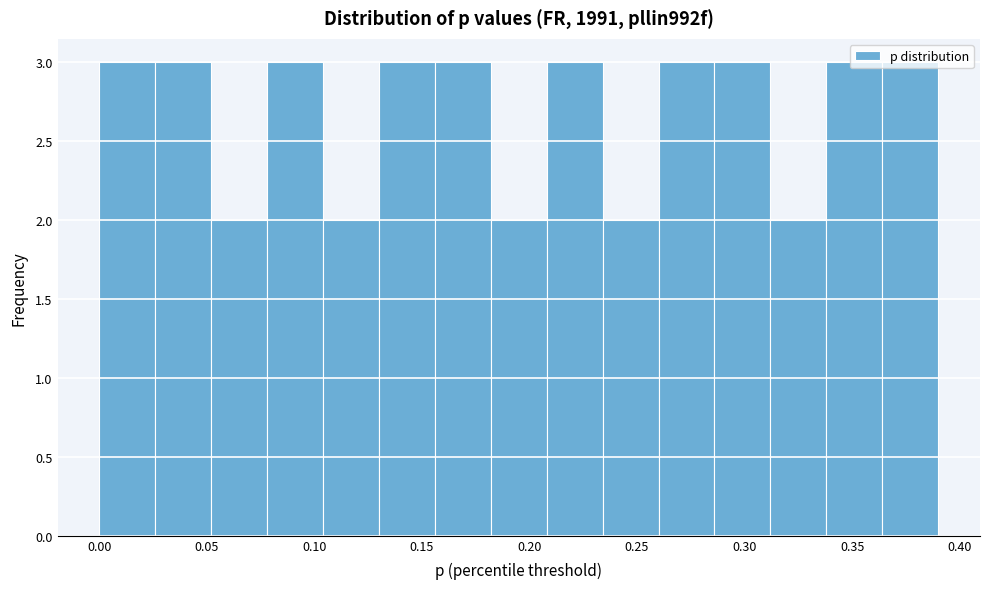

Reading left to right, list every bar in this chart as the range it spans on the x-axis followed by its height. Neither the bar edges nor the heights are printed on the chart, so give them approximately, as read against the axes.

0.000 to 0.026: 3
0.026 to 0.052: 3
0.052 to 0.078: 2
0.078 to 0.104: 3
0.104 to 0.130: 2
0.130 to 0.156: 3
0.156 to 0.182: 3
0.182 to 0.208: 2
0.208 to 0.234: 3
0.234 to 0.260: 2
0.260 to 0.286: 3
0.286 to 0.312: 3
0.312 to 0.338: 2
0.338 to 0.364: 3
0.364 to 0.390: 3